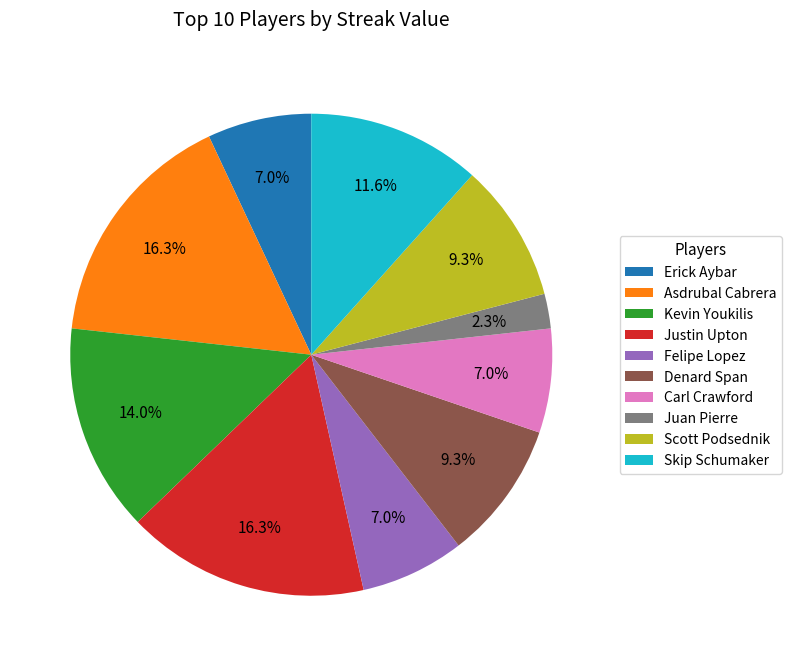

What percentage is the Justin Upton slice, to the nearest percent?

16%